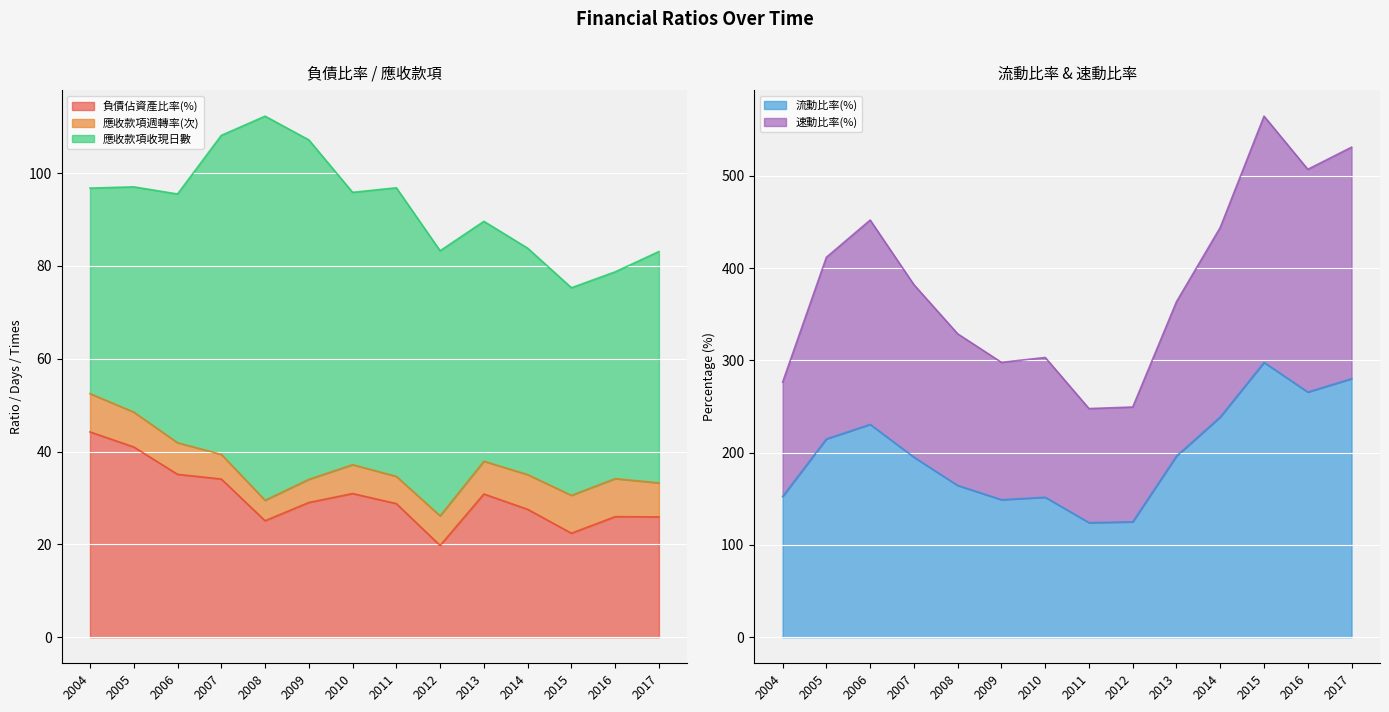

What is the value of the 速動比率(%) point at the 11th from the left?

444.1